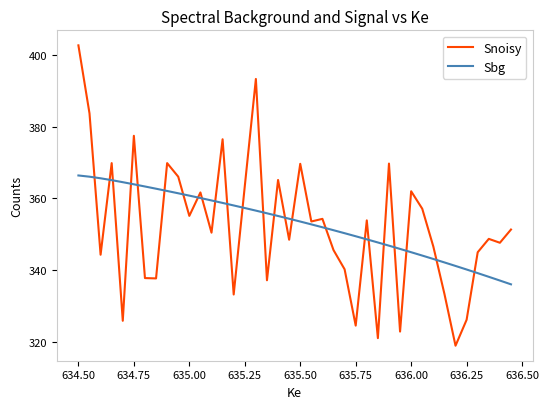

What is the highest value of the Sbg series?

366.4